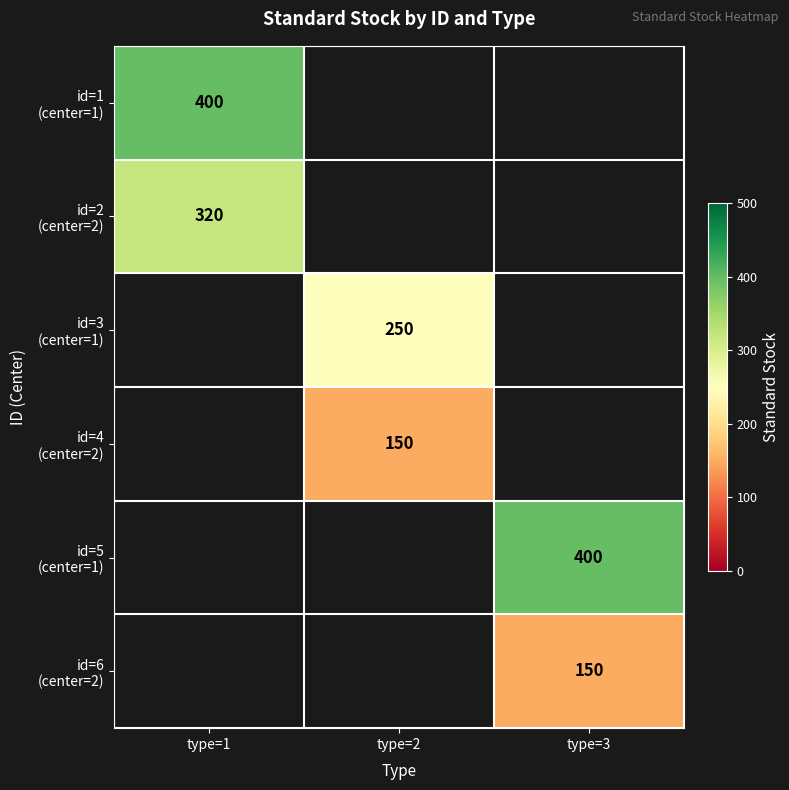

How many values in id=6 (center=2) are above zero?

1